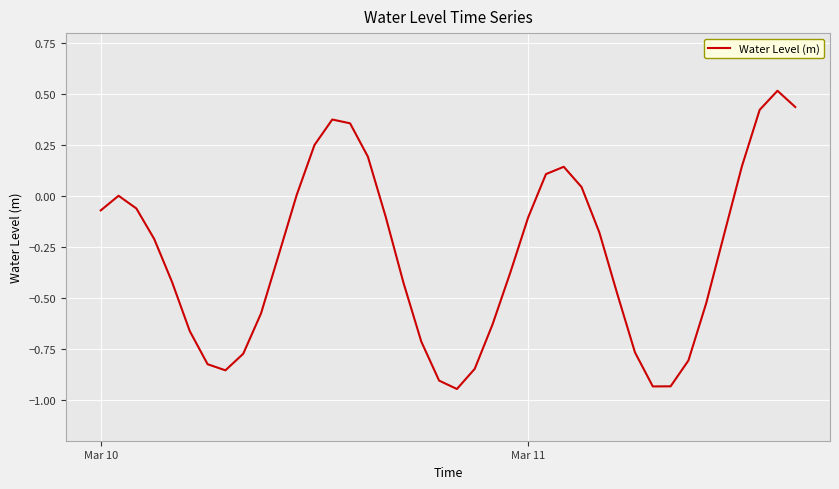

What is the greatest value displayed?

0.5